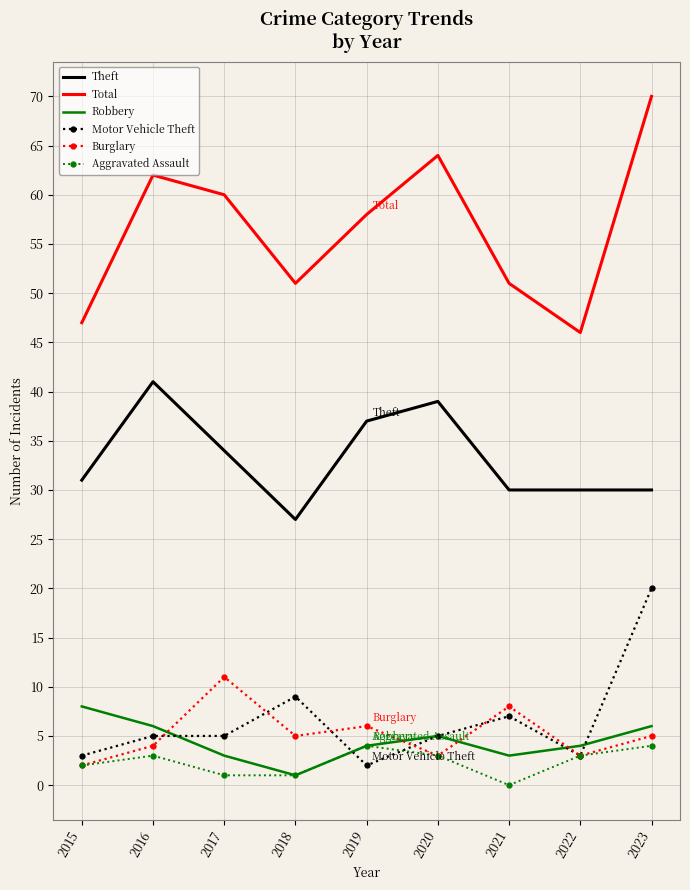

True or false: Total and Burglary intersect in this chart.

False